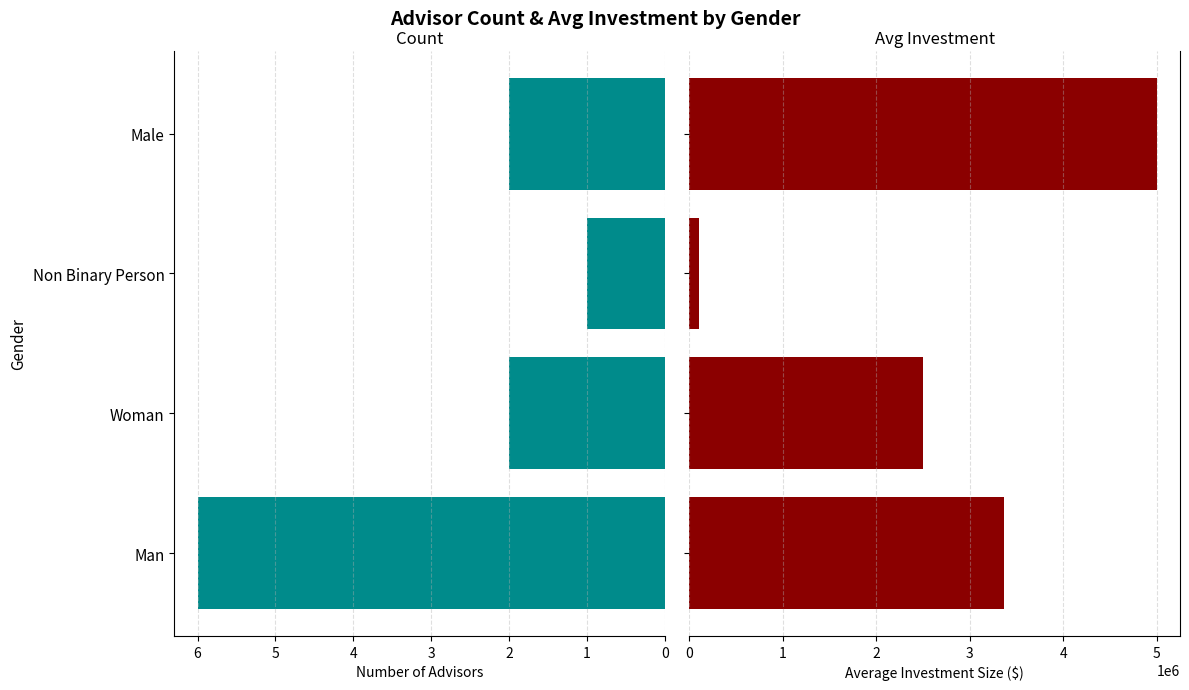

What is the average value of the Count of Advisors series?

3